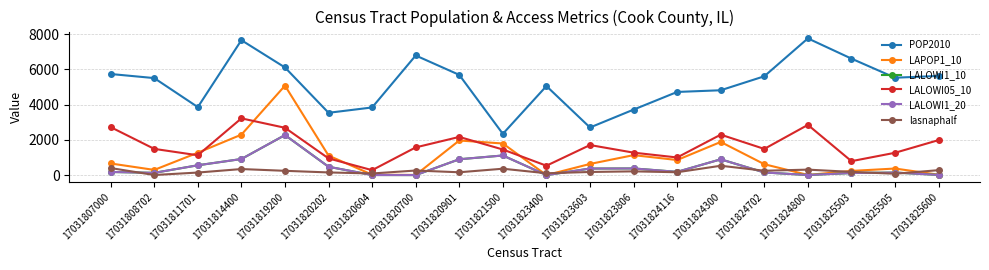

At which category does LALOWI05_10 reach its first local peak?

17031814400